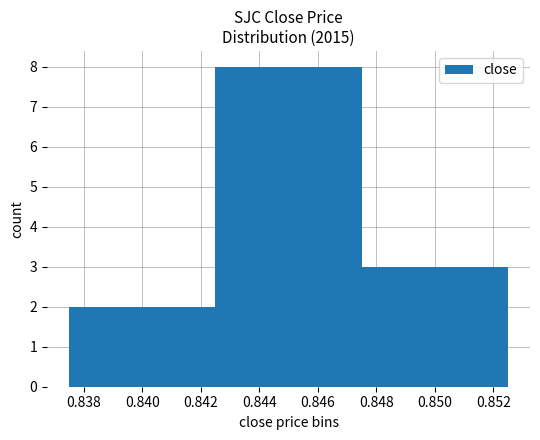

Reading right to left, extract all data points from this chart.

3	8	2